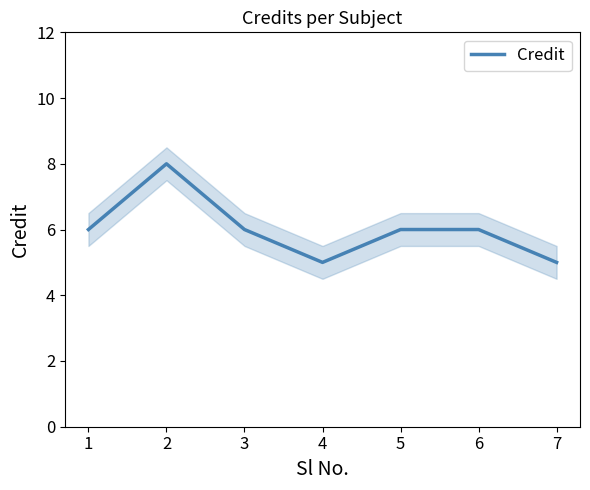

How many values are between 5 and 6?

6